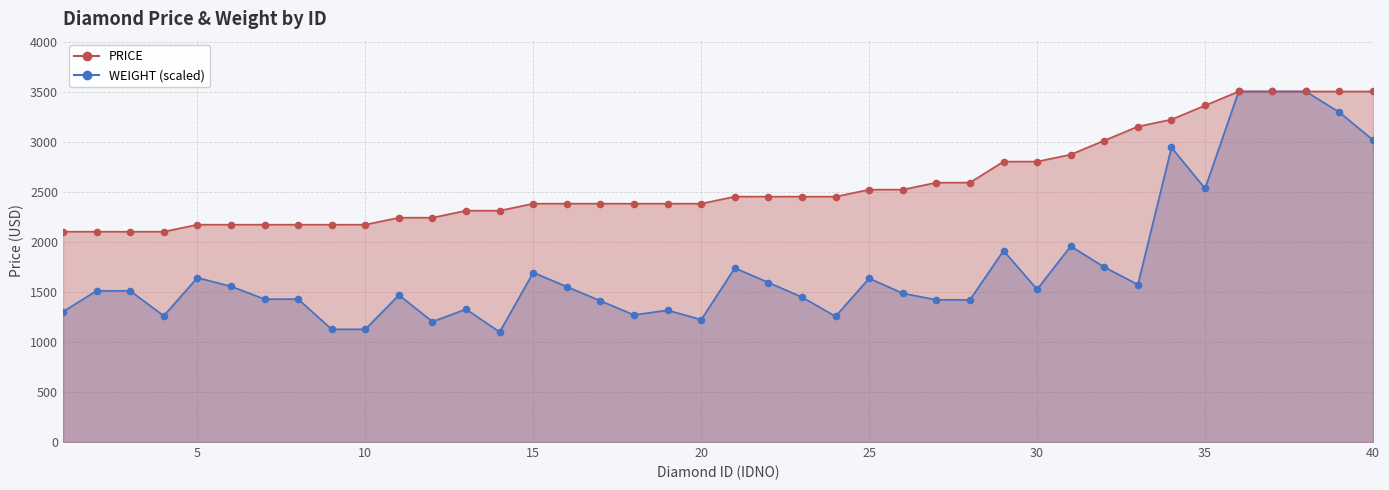

At how many categories does at least one series exceed 1205?

40